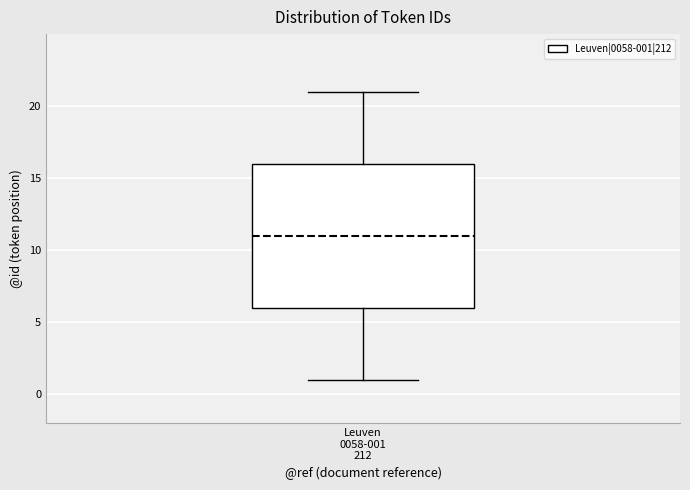

Transcribe this box plot: give where the median line is, the range the box spans, and where the two whiskers end, as read against the y-axis. The values are not printed on the chart, so give them approximately, as read against the axis.

median 11, box 6 to 16, whiskers 1 to 21